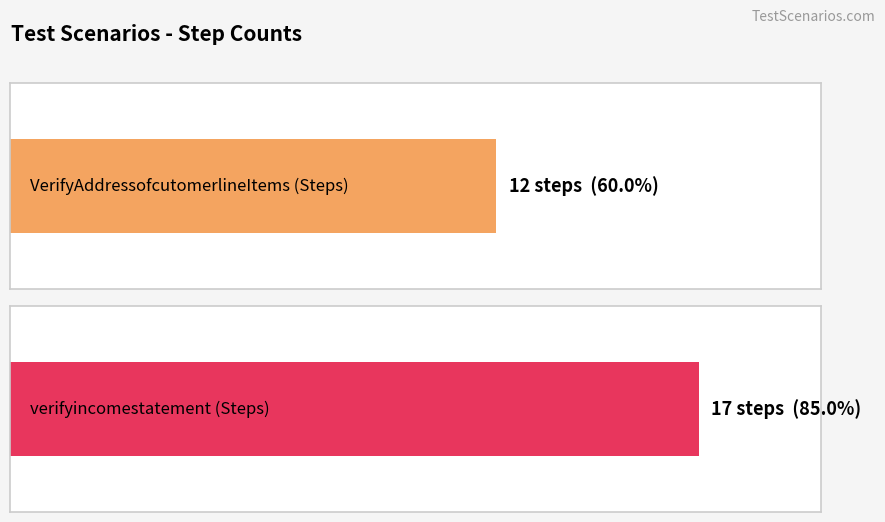

Where is the data nearest to the value 14?

TC_HN_VerifyAddressofcutomerlineItems-02